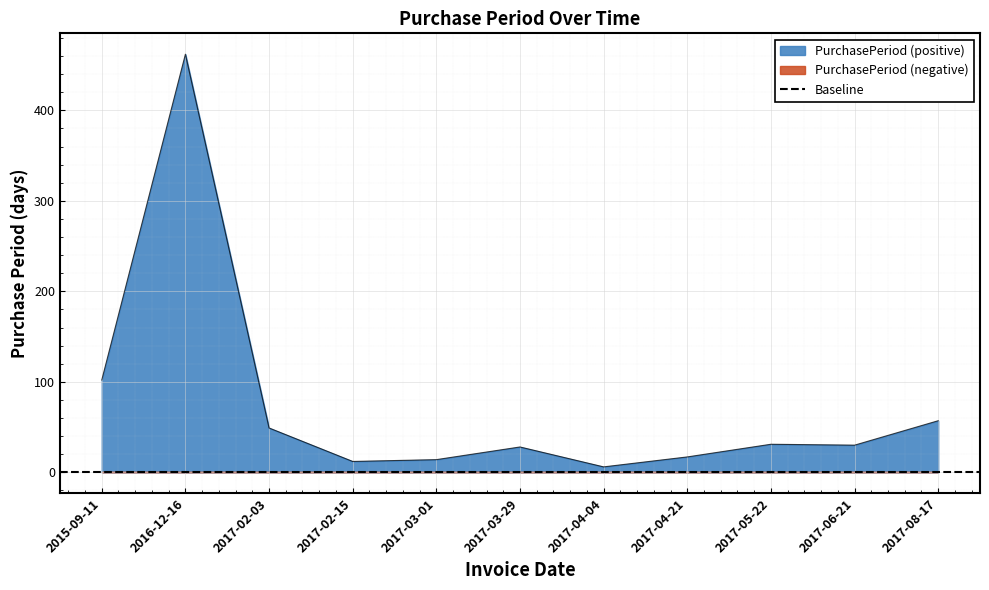

How many lines are shown in the chart?

1